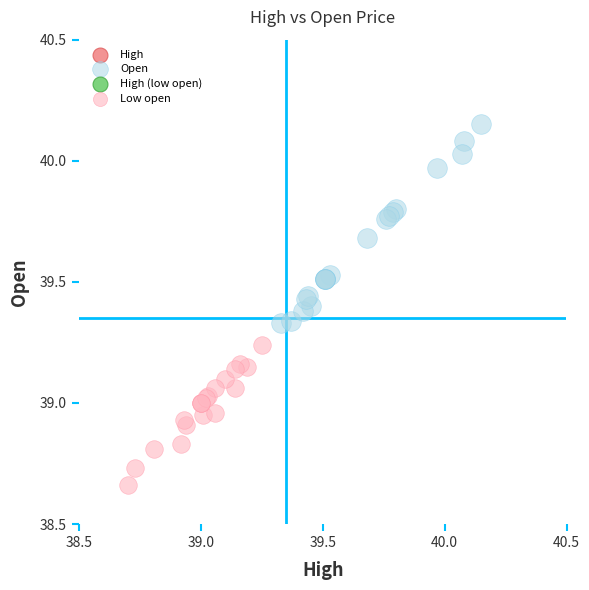

Which series contains the lowest Y value?

Low open